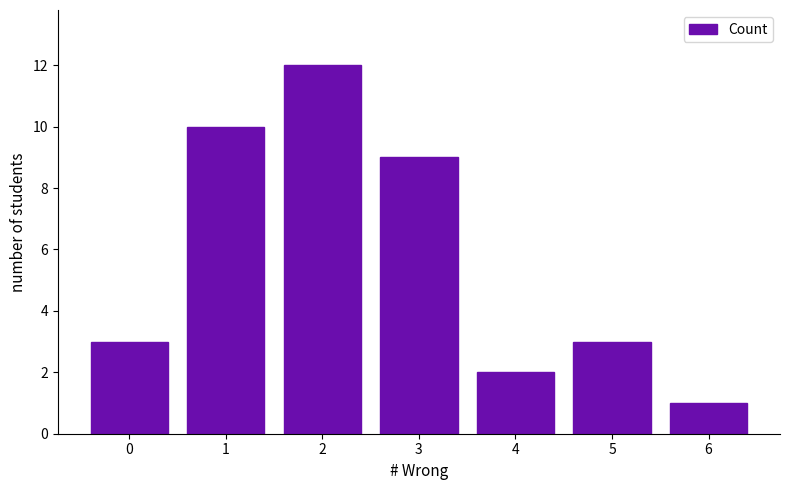

Count the number of categories in the chart.

7